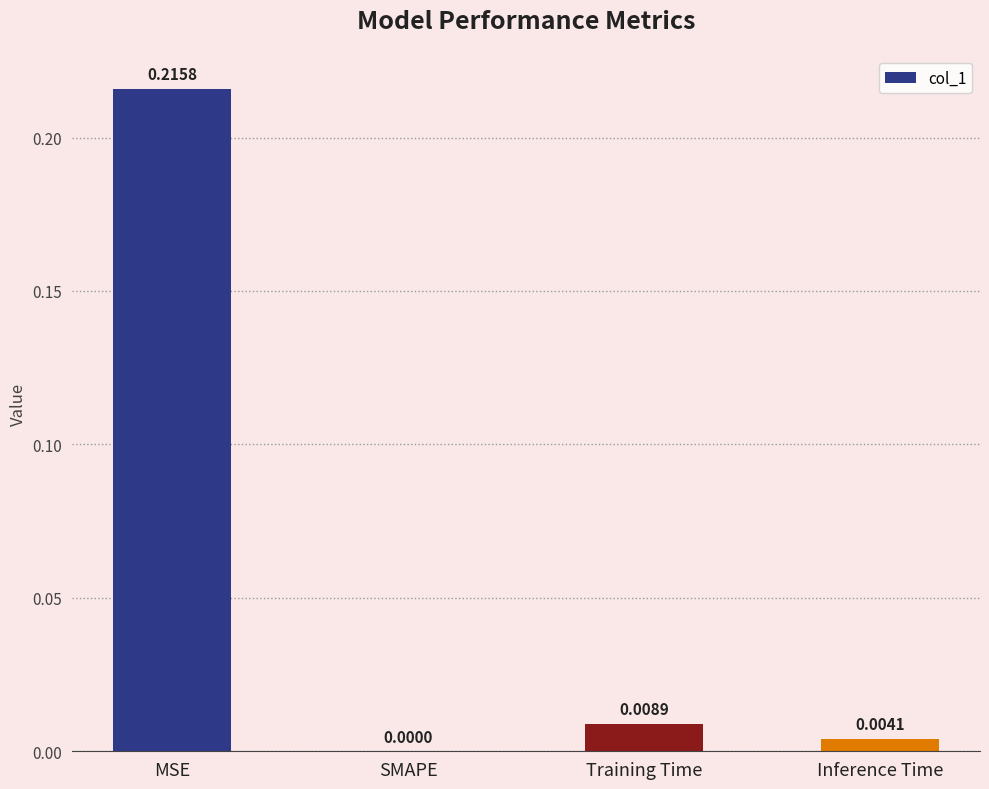

Which has a higher value, SMAPE or Training Time?

Training Time